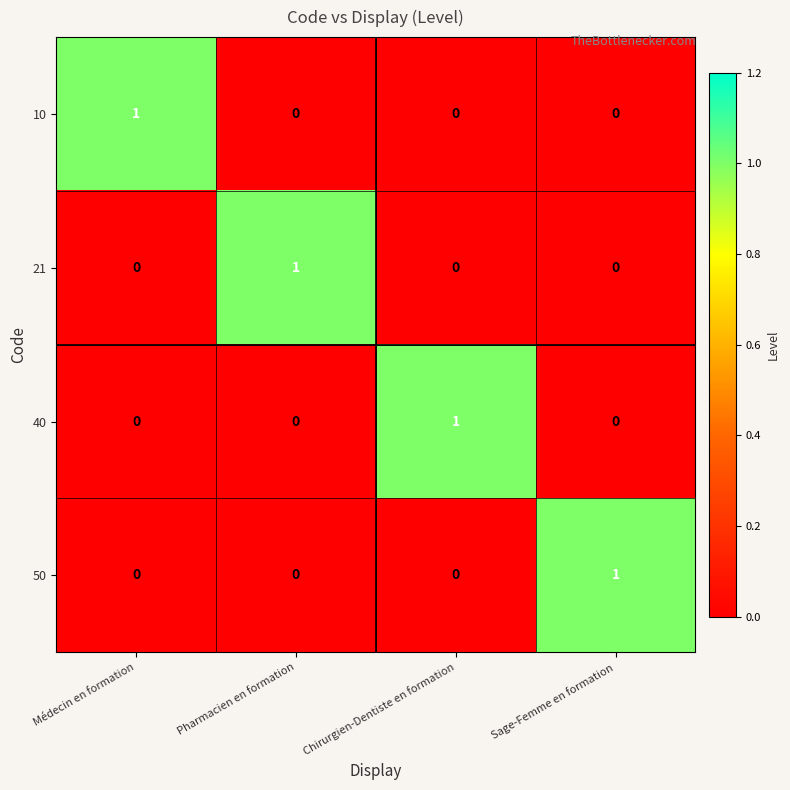

The value of 21 at Médecin en formation is 0. True or false?

True